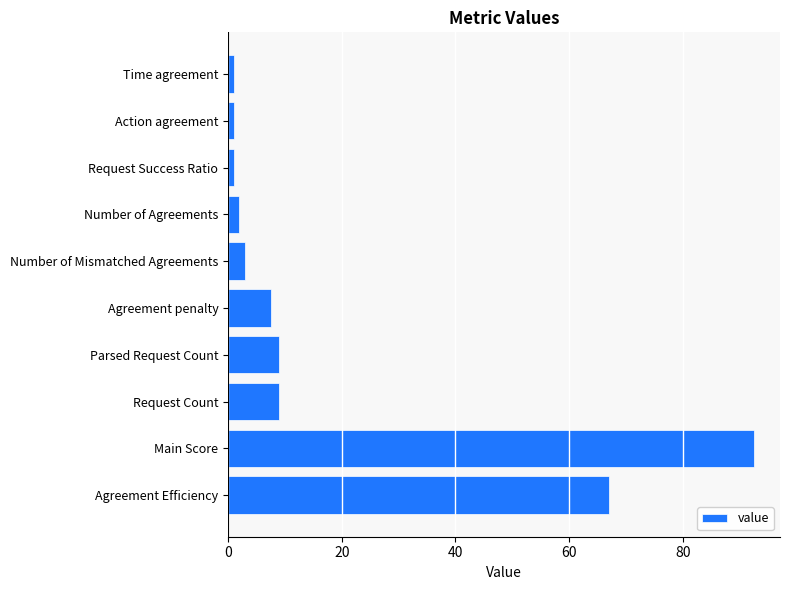

Which has a higher value, Request Count or Number of Agreements?

Request Count